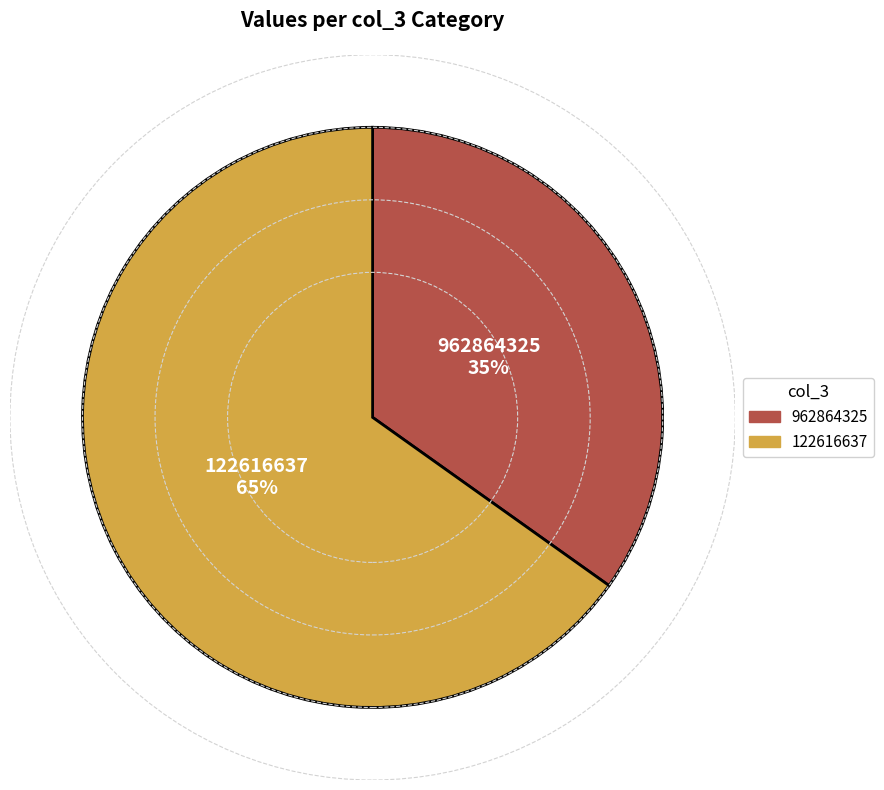

To the nearest percent, what is the combined percentage of 122616637 and 962864325?

100%